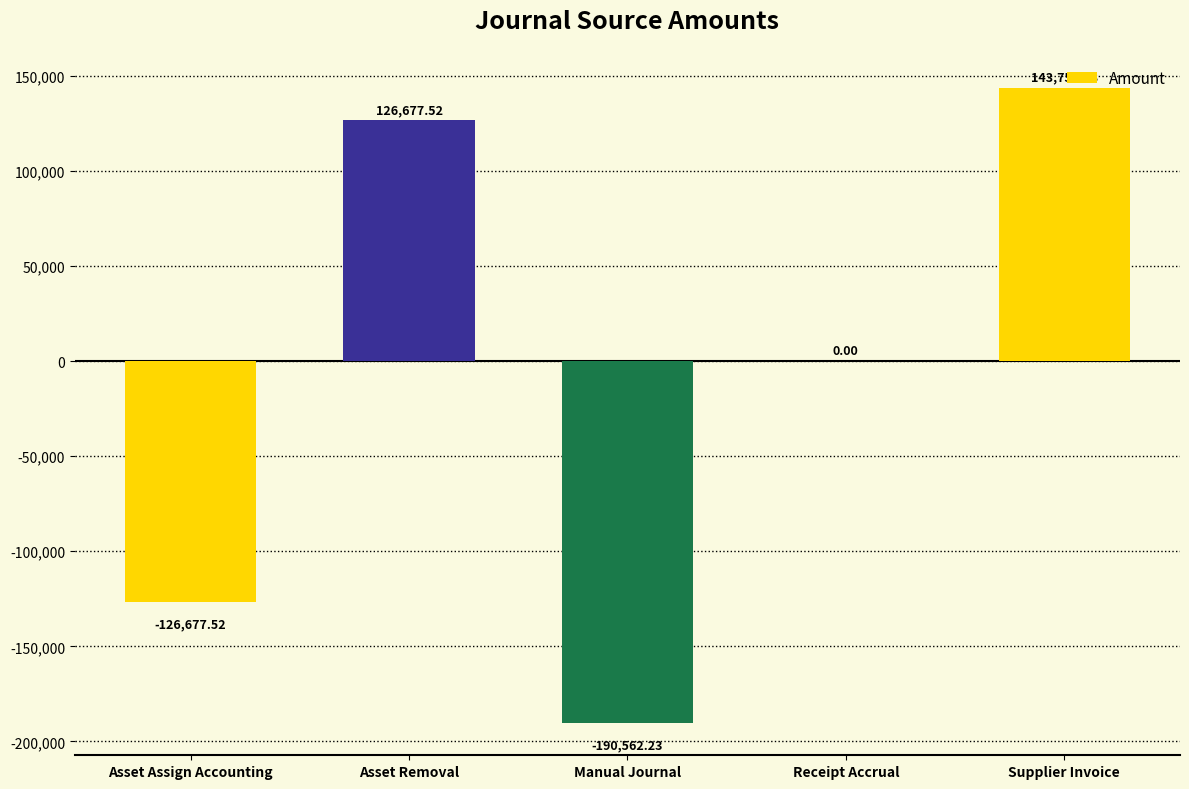

Where does the data first go above 0?

Asset Removal